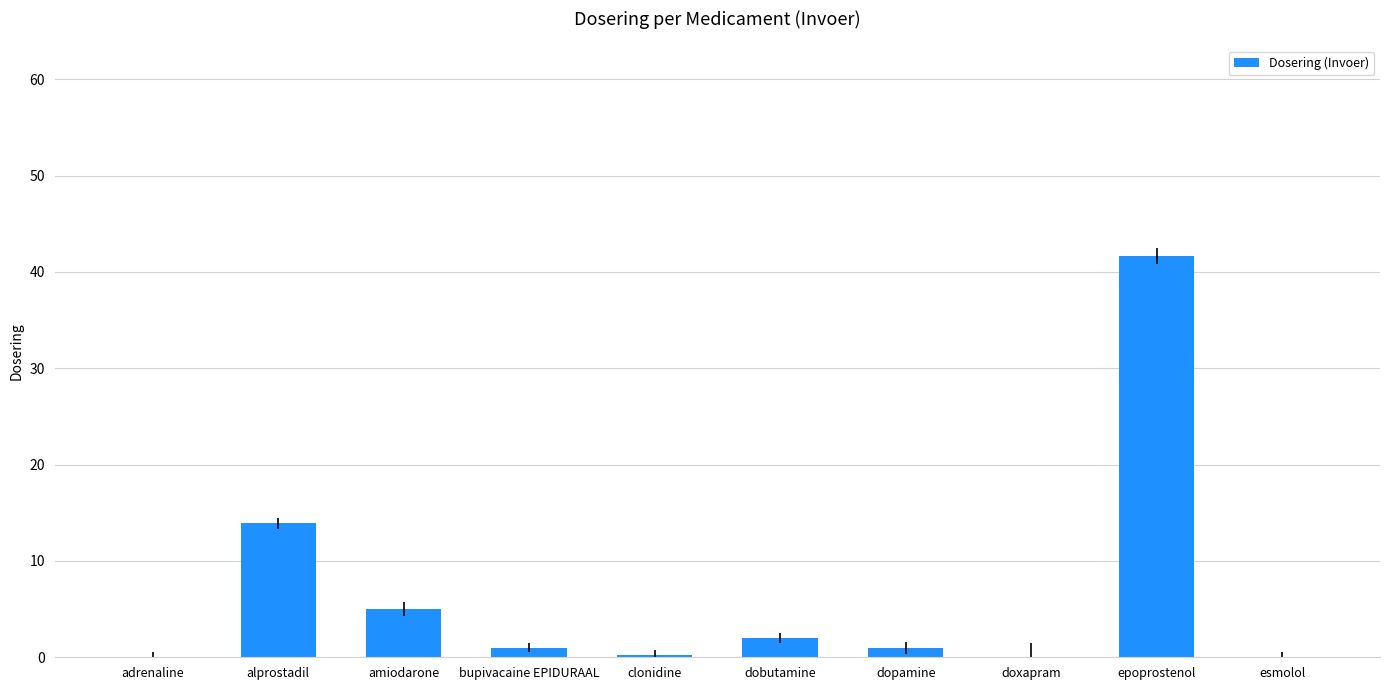

What is the change in value from epoprostenol to esmolol?

-41.6